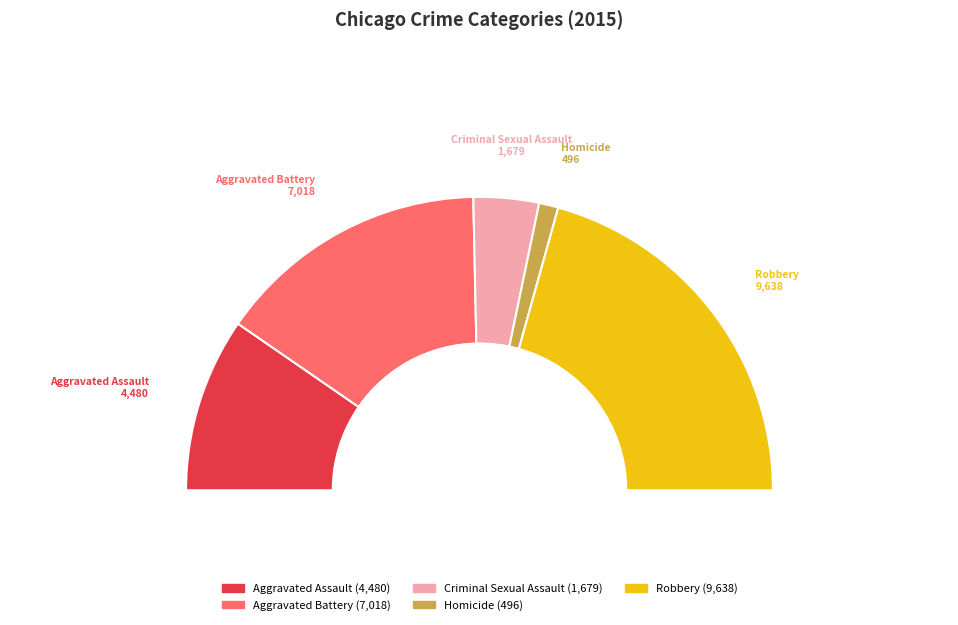

Does Criminal Sexual Assault account for over 50% of the chart?

No